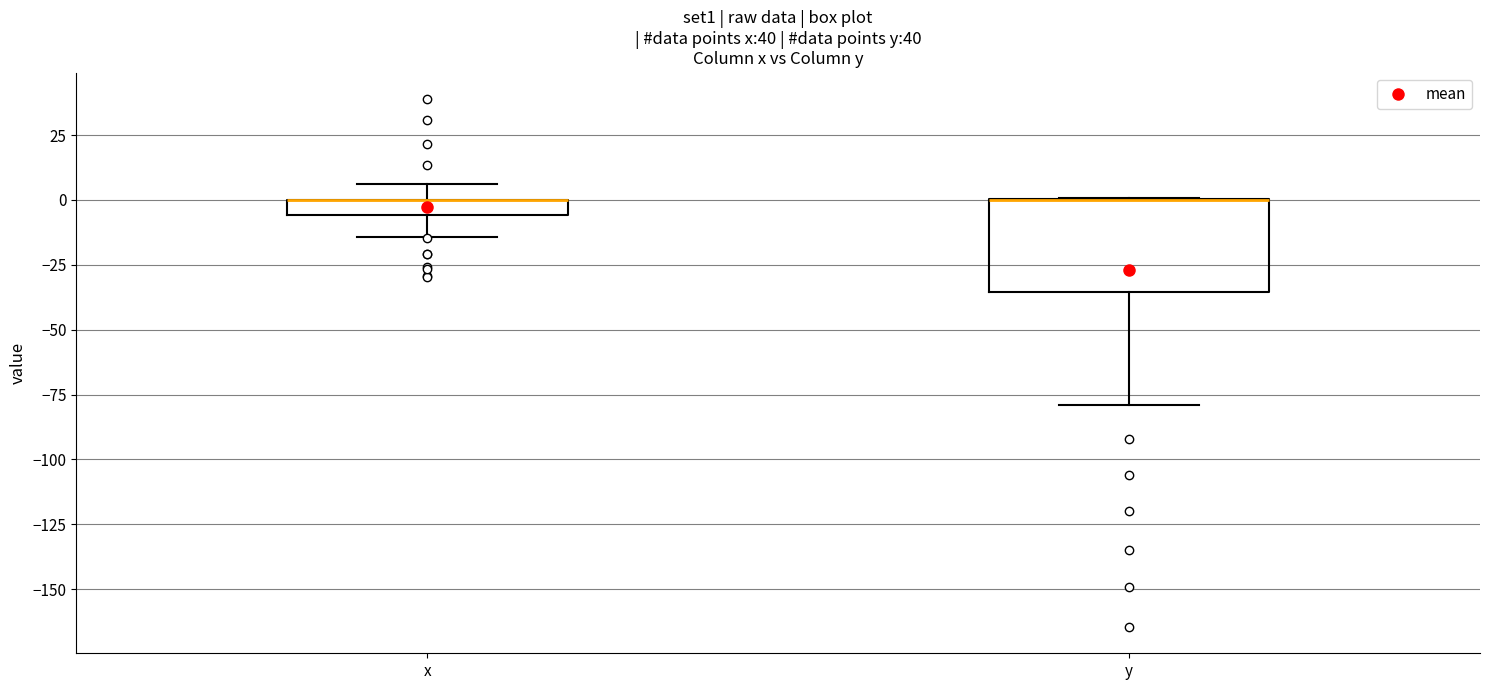

Comparing the boxes themselves (not the whiskers), which one is the tallest?

y